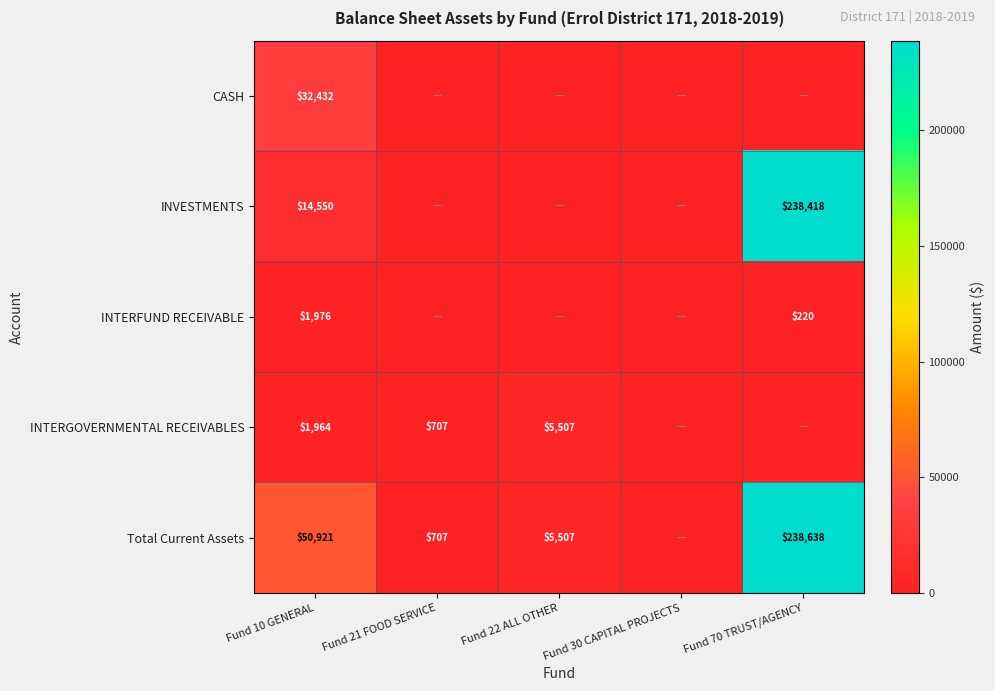

Is the value of CASH at Fund 10 GENERAL greater than the value of Total Current Assets at Fund 70 TRUST/AGENCY?

No